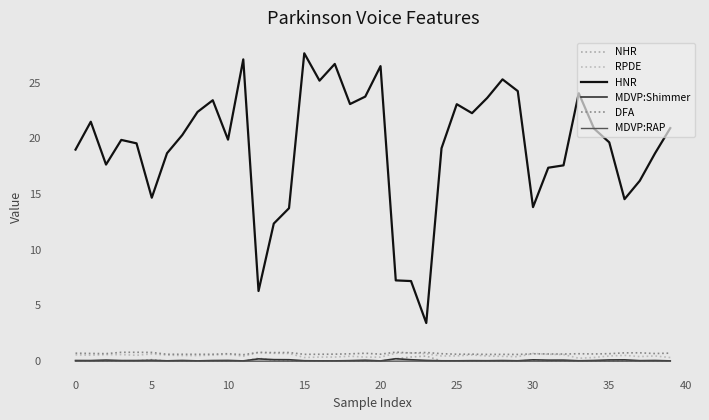

At which label does MDVP:Shimmer reach its minimum?

20